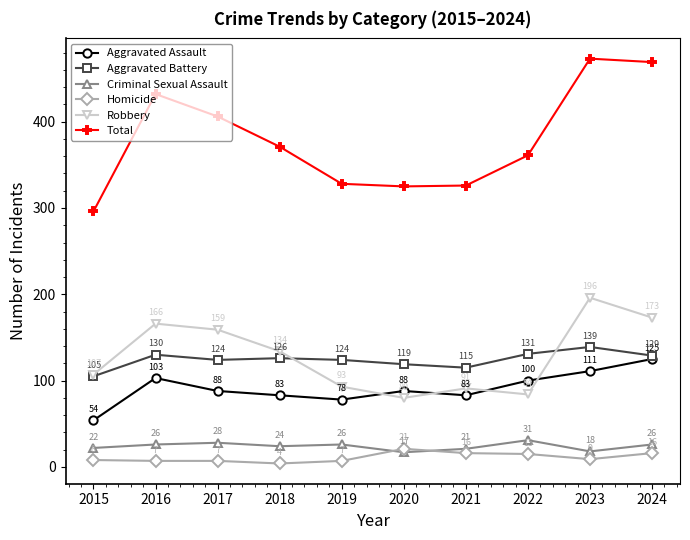

Reading left to right, transcribe all the data shown in this chart.

Aggravated Assault: 54	103	88	83	78	88	83	100	111	125
Aggravated Battery: 105	130	124	126	124	119	115	131	139	129
Criminal Sexual Assault: 22	26	28	24	26	17	21	31	18	26
Homicide: 8	7	7	4	7	21	16	15	9	16
Robbery: 107	166	159	134	93	80	91	84	196	173
Total: 296	432	406	371	328	325	326	361	473	469